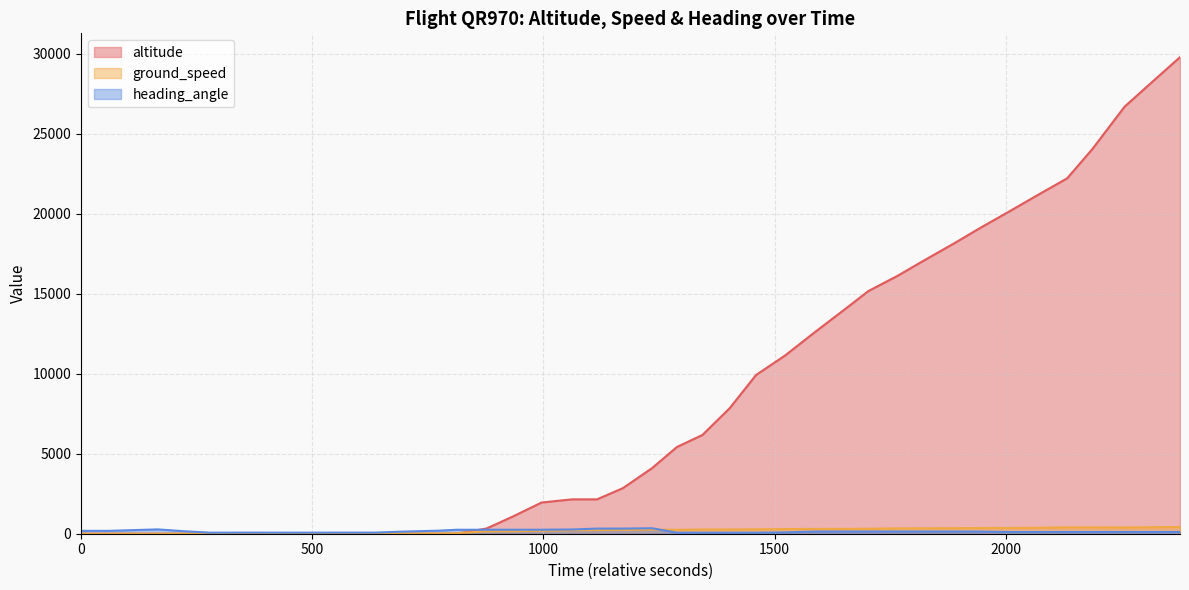

What is the maximum value shown in the chart?

29800